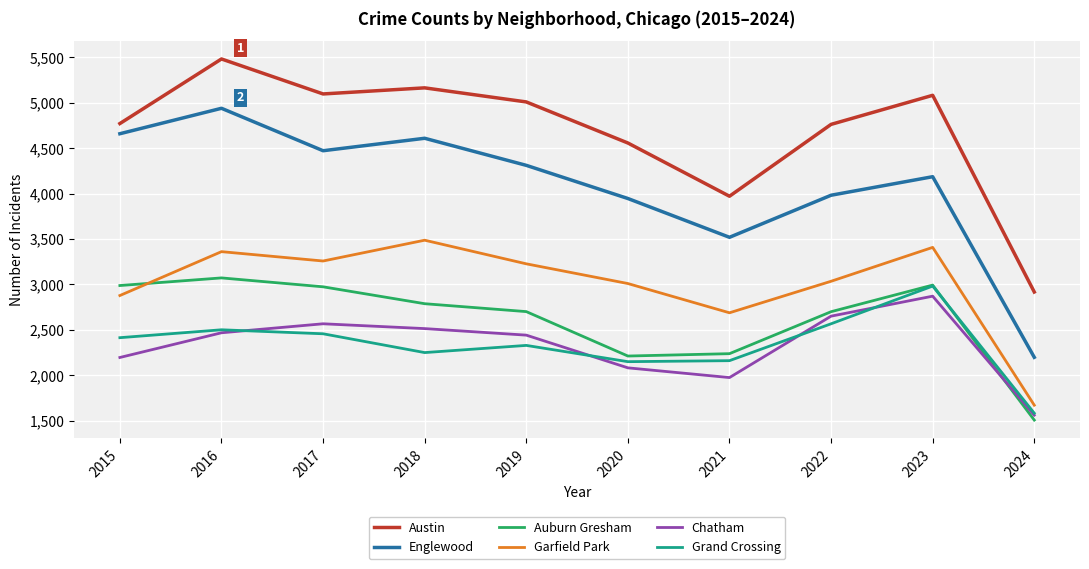

Where does the Englewood series first go above 4310?

2015